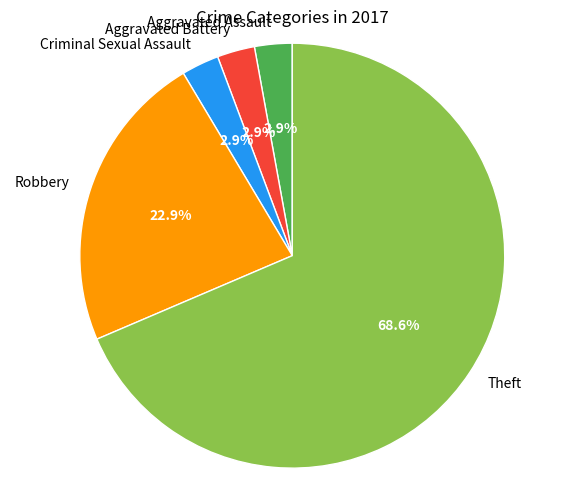

Which slice is the largest?

Theft